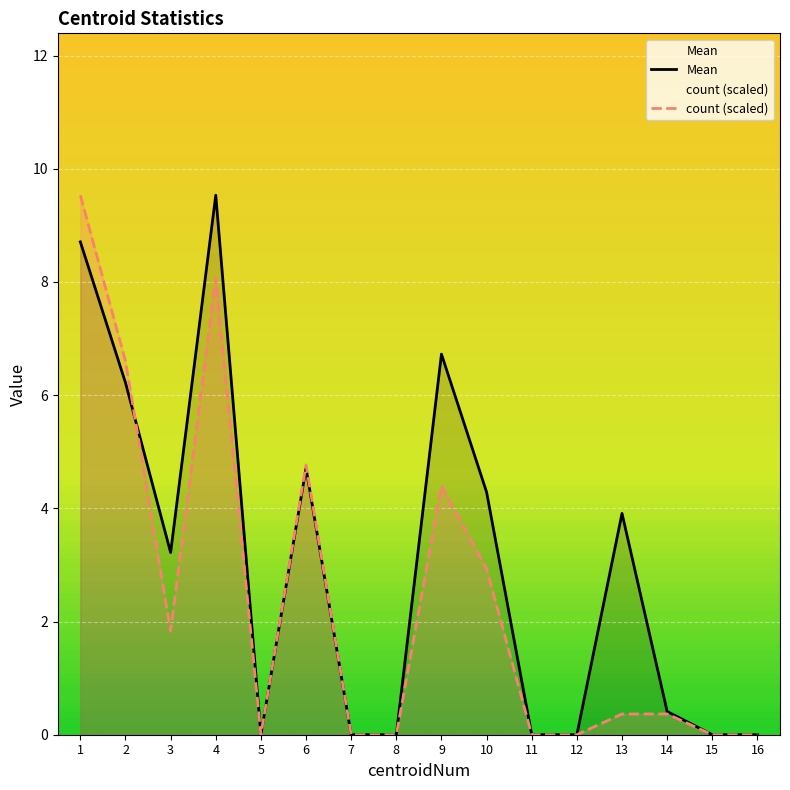

What is the sum of the Mean values at 8 and 14?

0.4